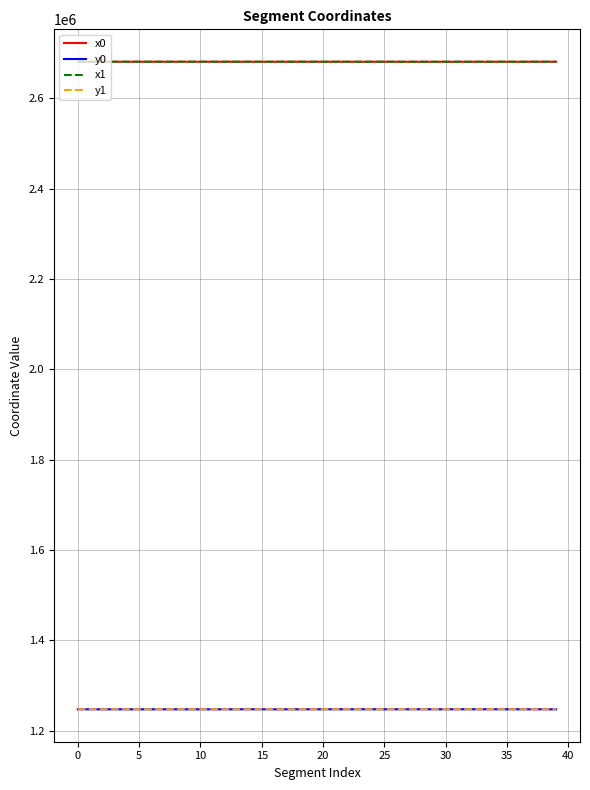

True or false: y1 and x0 intersect in this chart.

False